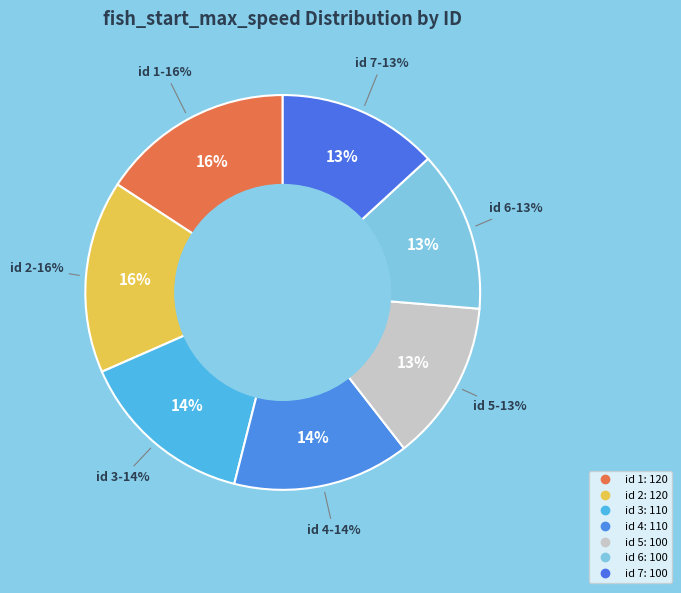

Is 5 the majority of the pie?

No